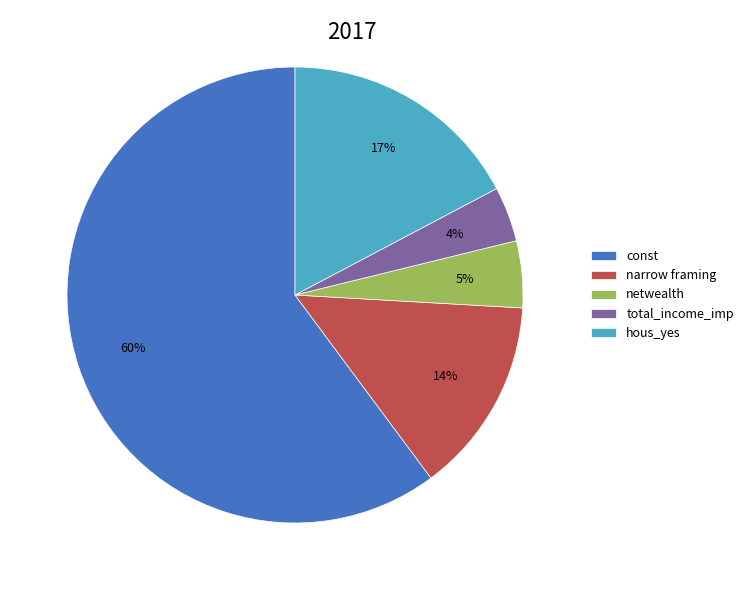

To the nearest percent, what percentage of the pie is const?

60%